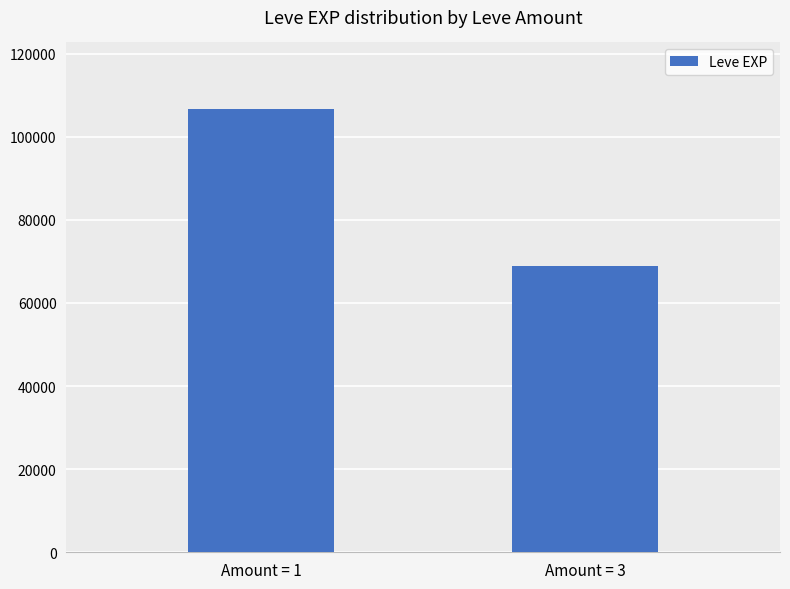

Reading left to right, list all the values displayed in this chart.

Amount = 1=106680	Amount = 3=68860